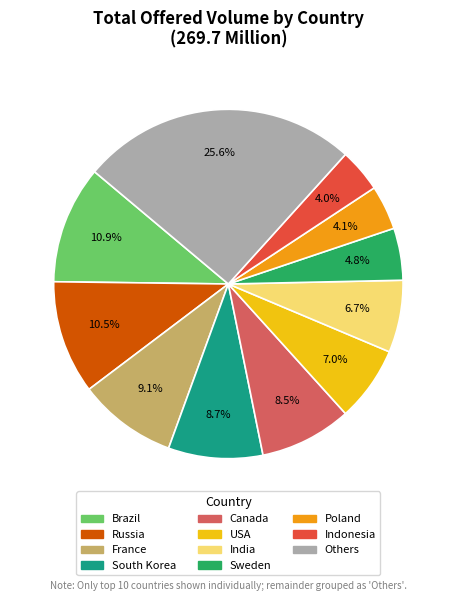

Combined, do Others and India account for over 50%?

No